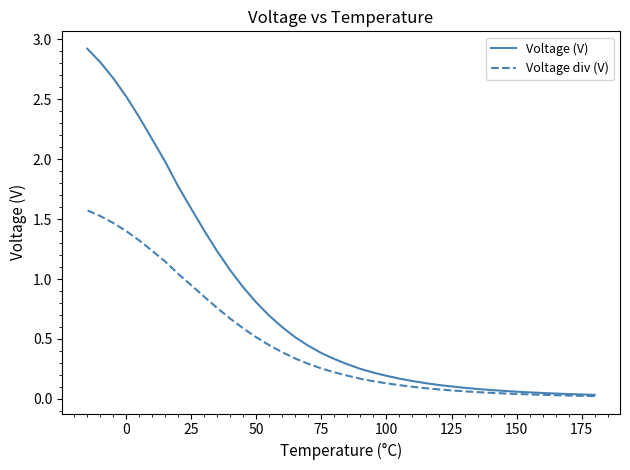

What is the sum of all Voltage div (V) values?

18.5